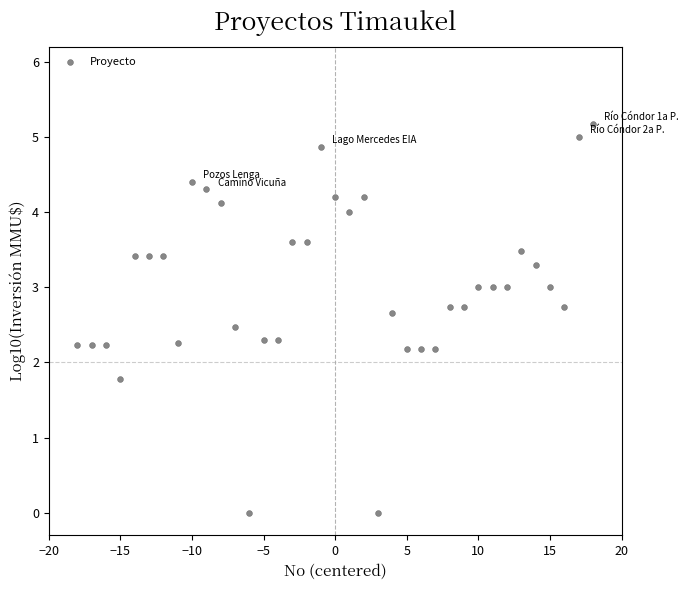

What is the range of Y values (max minus min)?

5.2